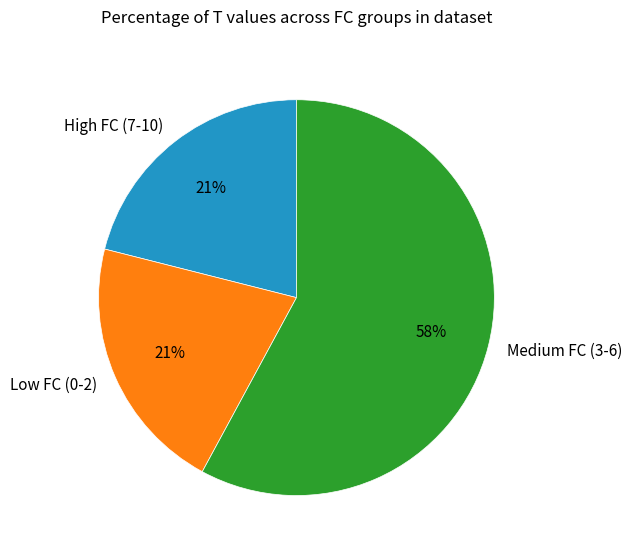

To the nearest percent, what is the difference between the Low FC (0-2) and Medium FC (3-6) slice percentages?

37%